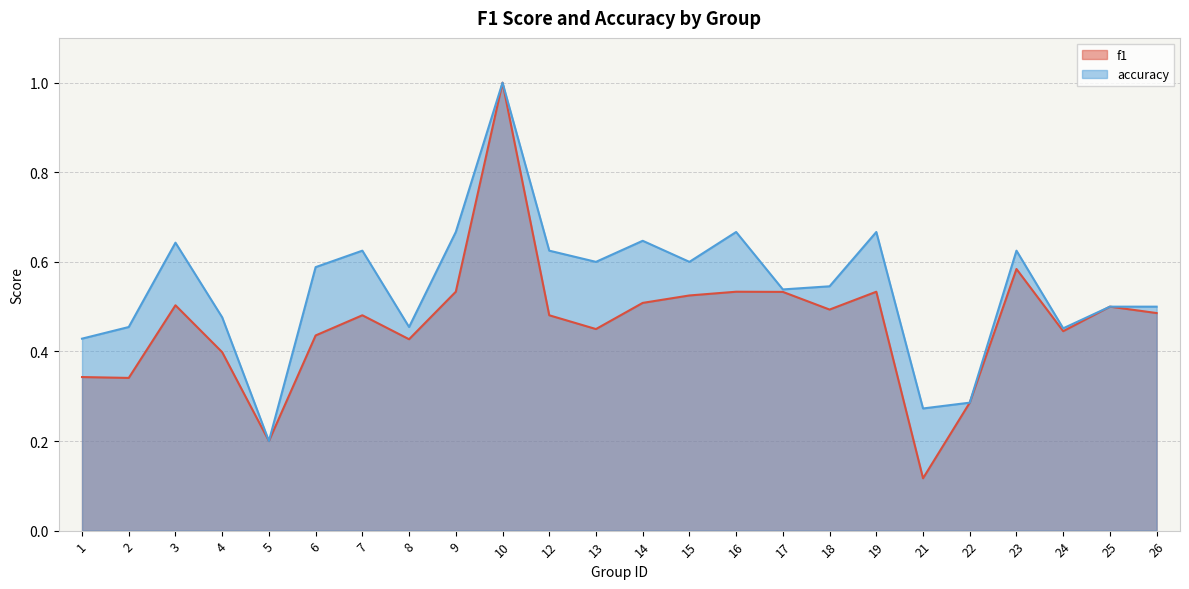

Which series has the largest range (max minus min)?

f1